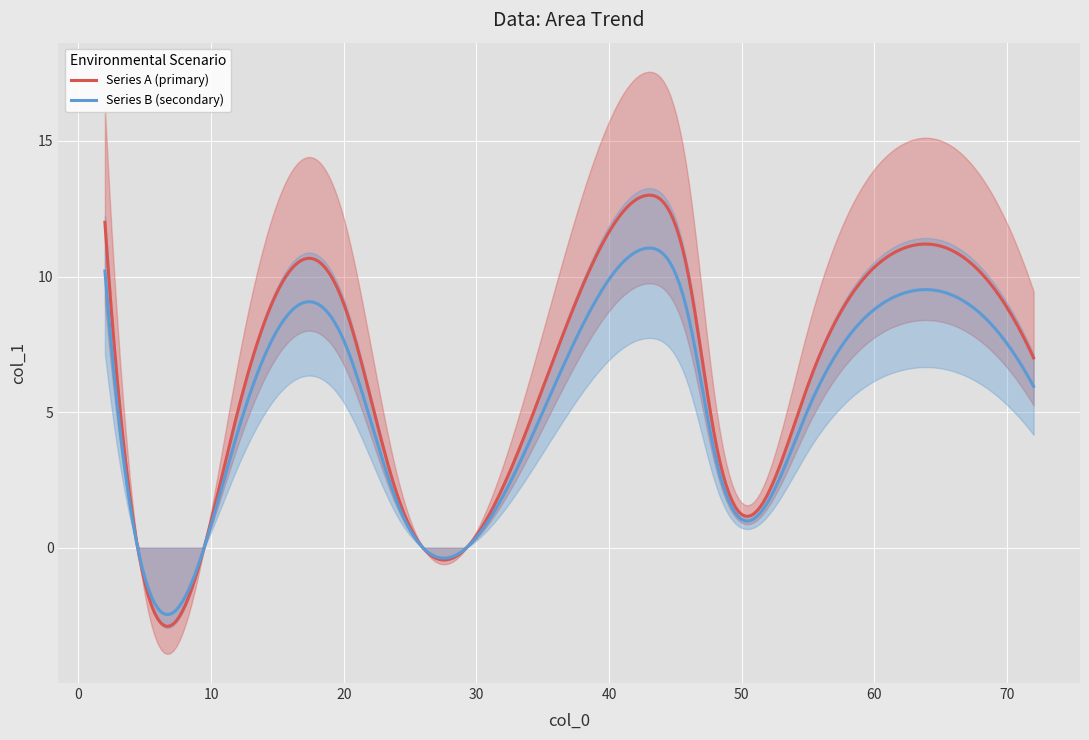

Is it true that the value at 24 is 3?

False